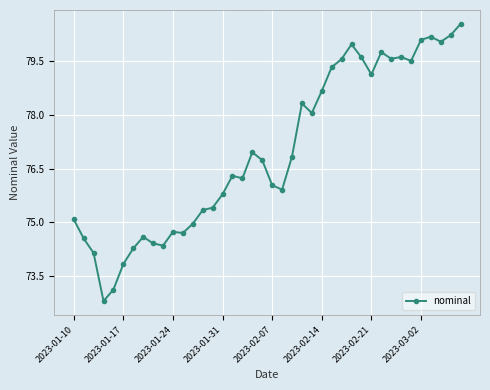

What is the sum of all values?

3079.2